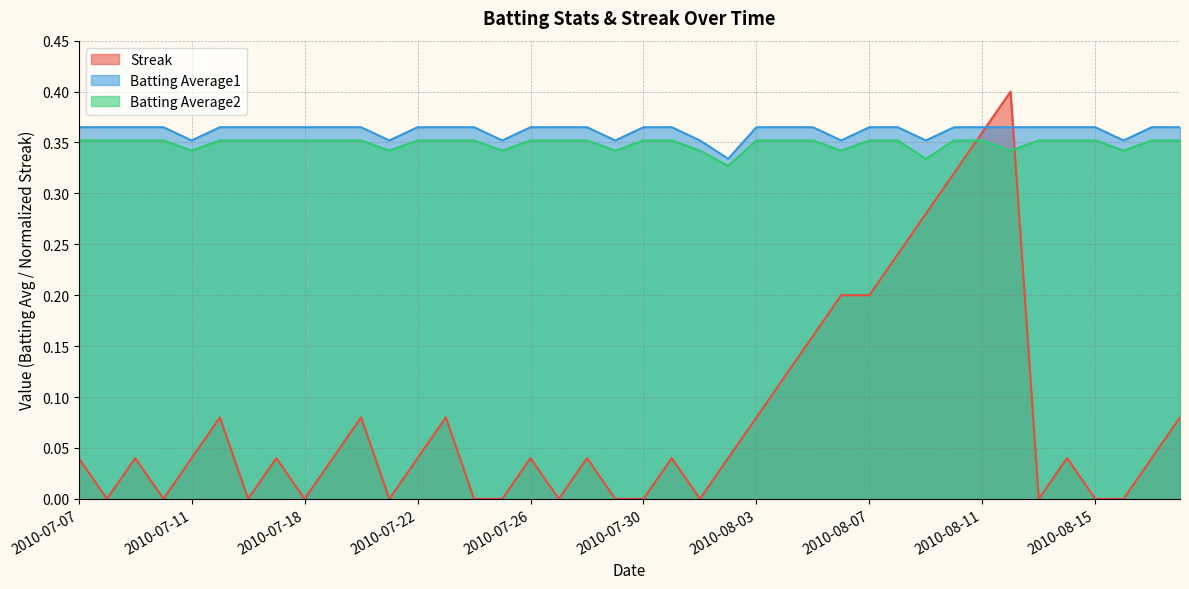

True or false: Batting Average1 has more than 0 interior local peaks.

False